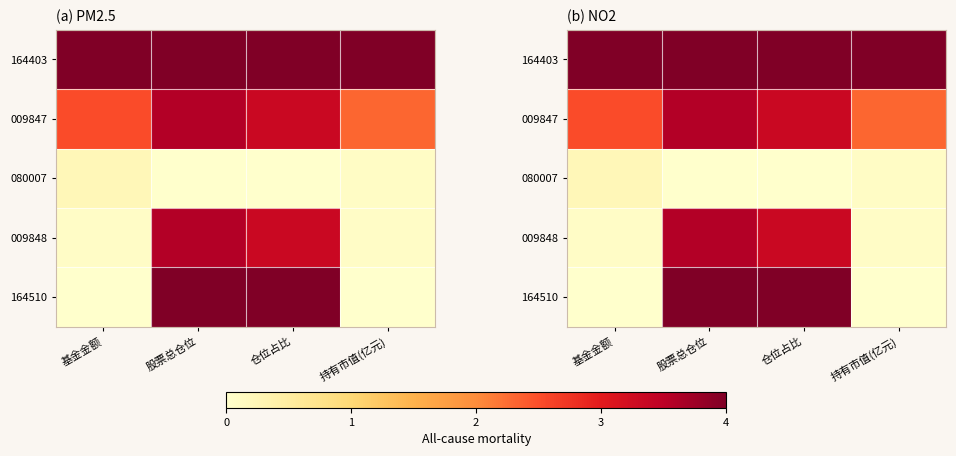

List the series in order of their peak value, highest first.

164403, 164510, 009847, 009848, 080007